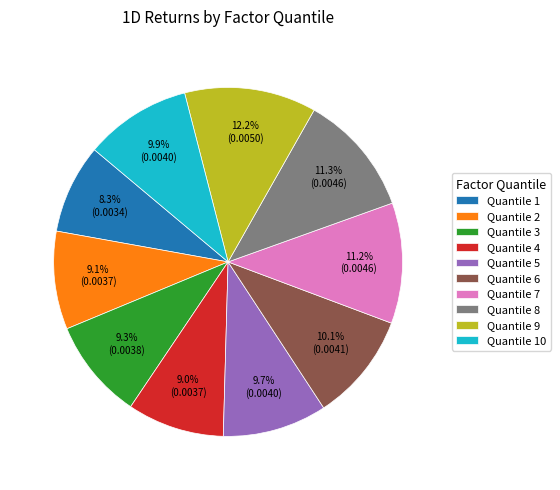

What is the total percentage of Quantile 2 and Quantile 6?

19.2%